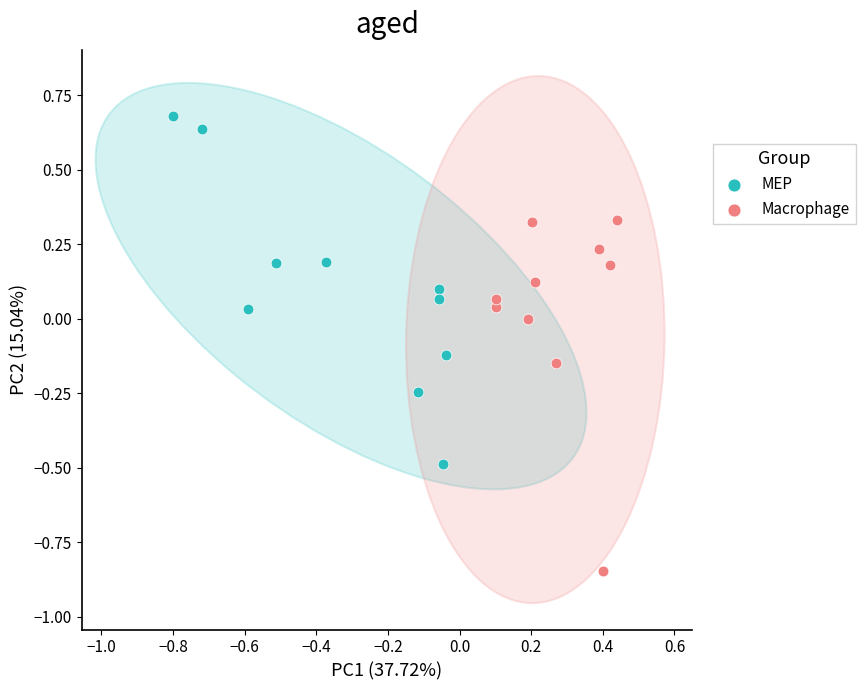

Which series has the widest spread of Y values?

Macrophage